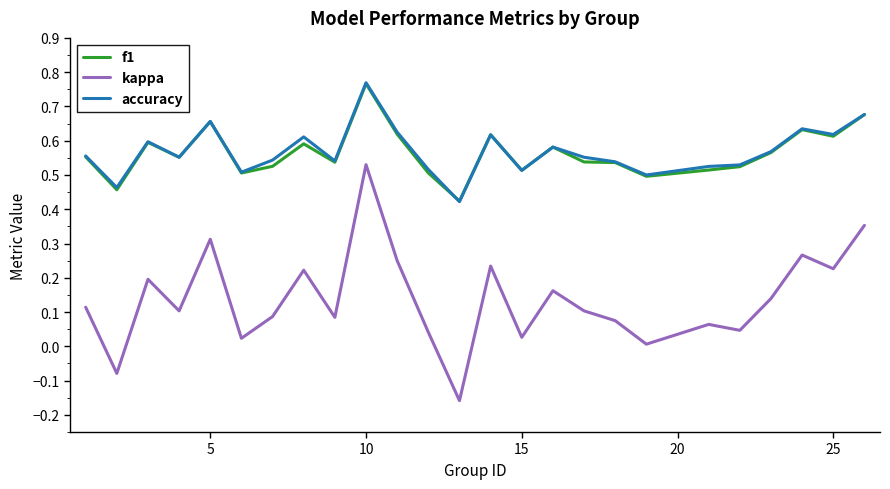

True or false: kappa and accuracy intersect in this chart.

False